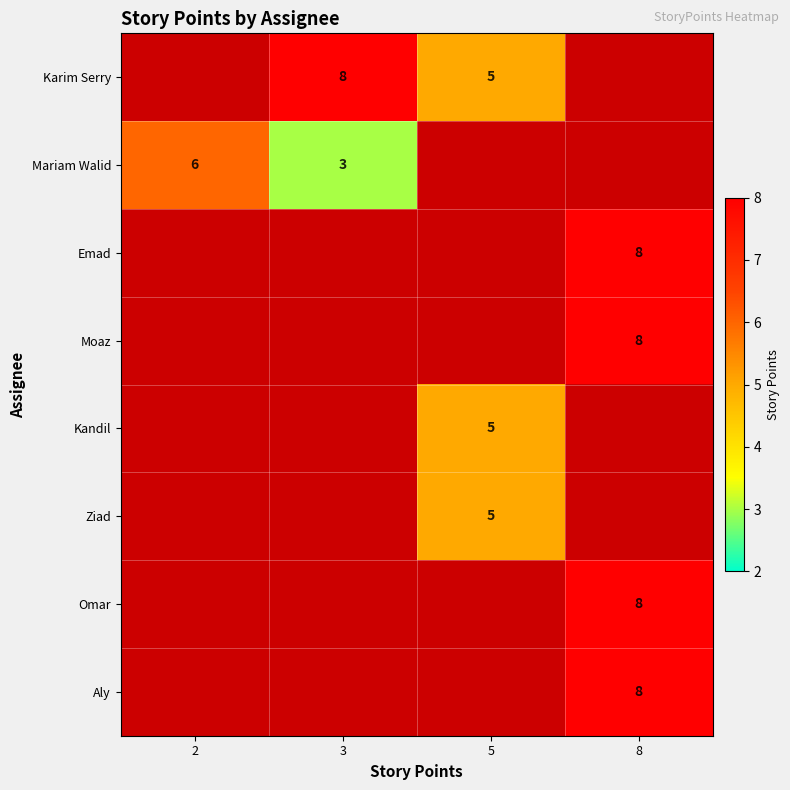

What is the maximum value shown in the chart?

8.0